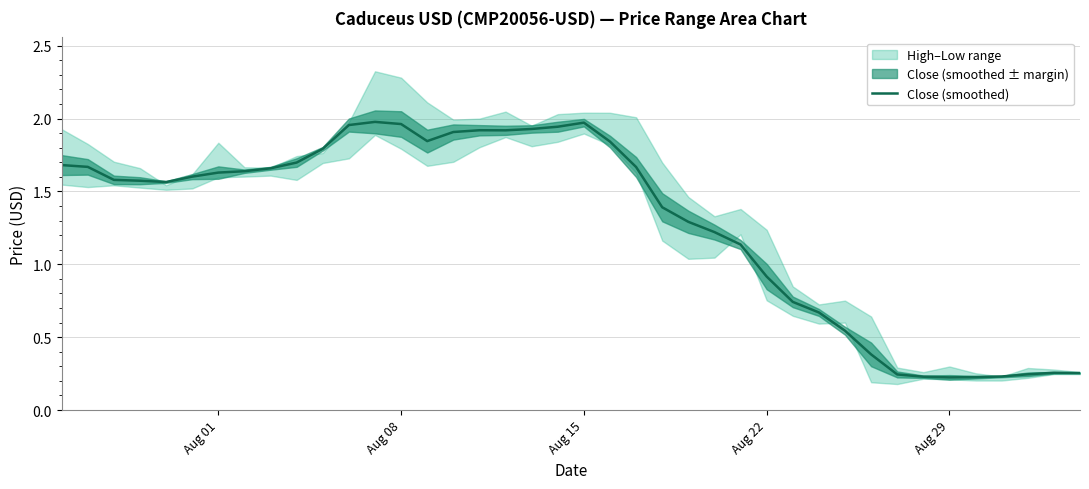

Where is Close (smoothed) nearest to the value 1?

Aug 22